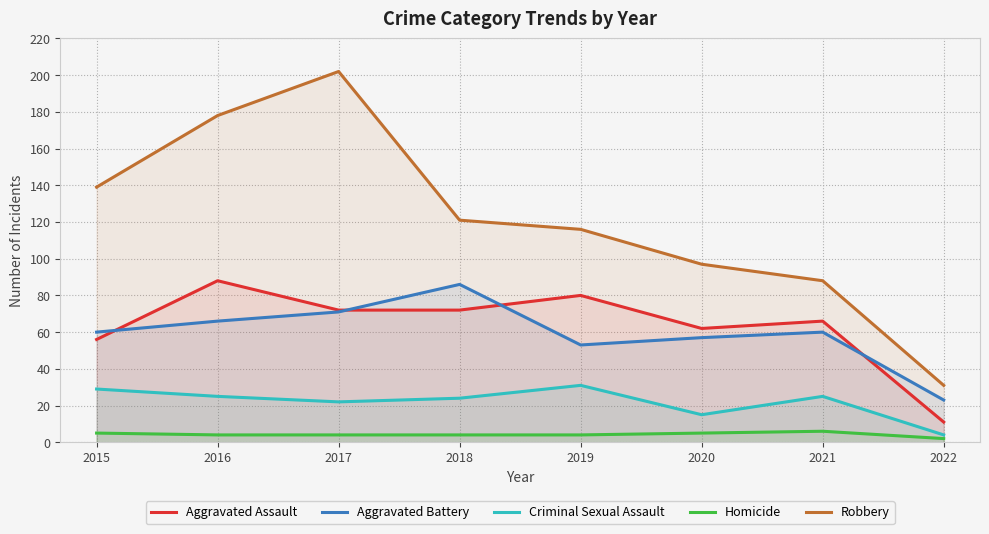

At how many categories does at least one series exceed 188?

1